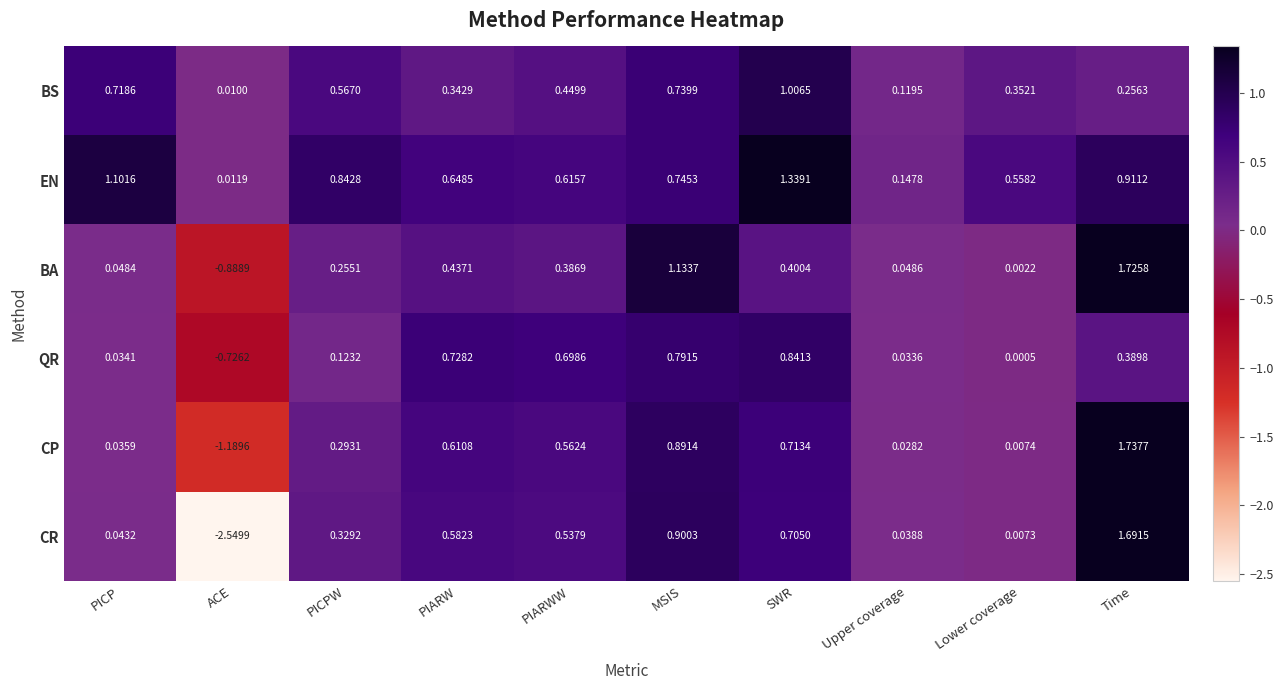

Which category has the highest value across all series?

Time